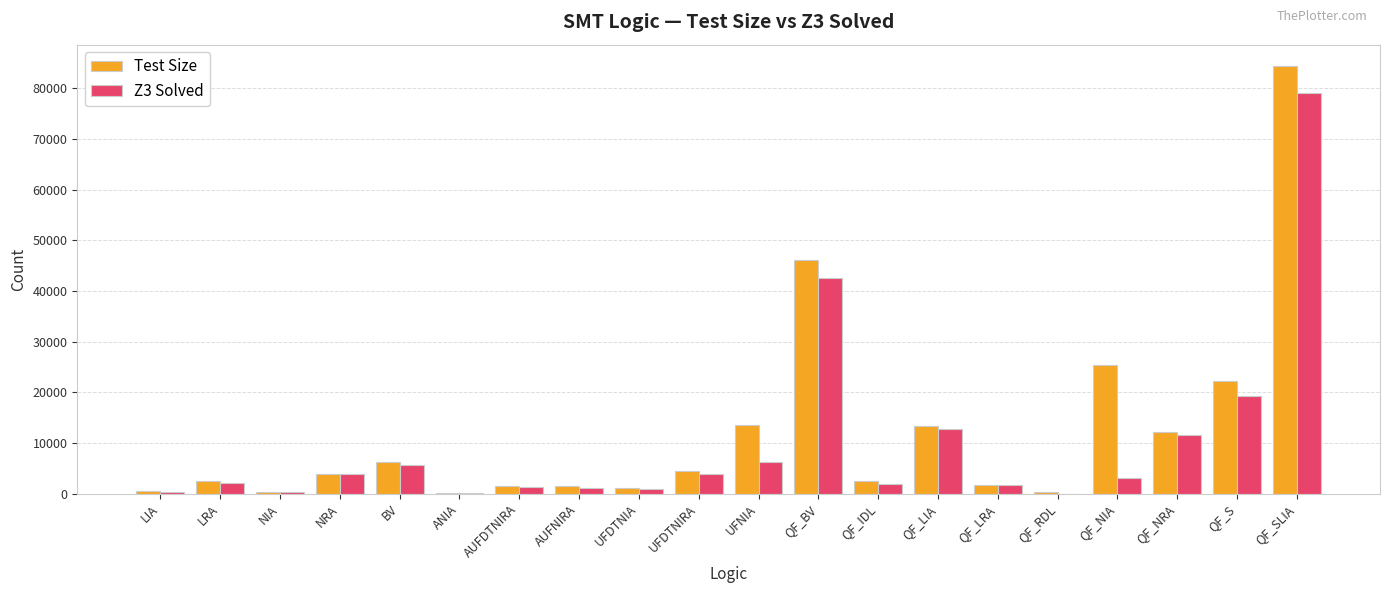

What is the sum of the Test Size values at BV and QF_NRA?

18339